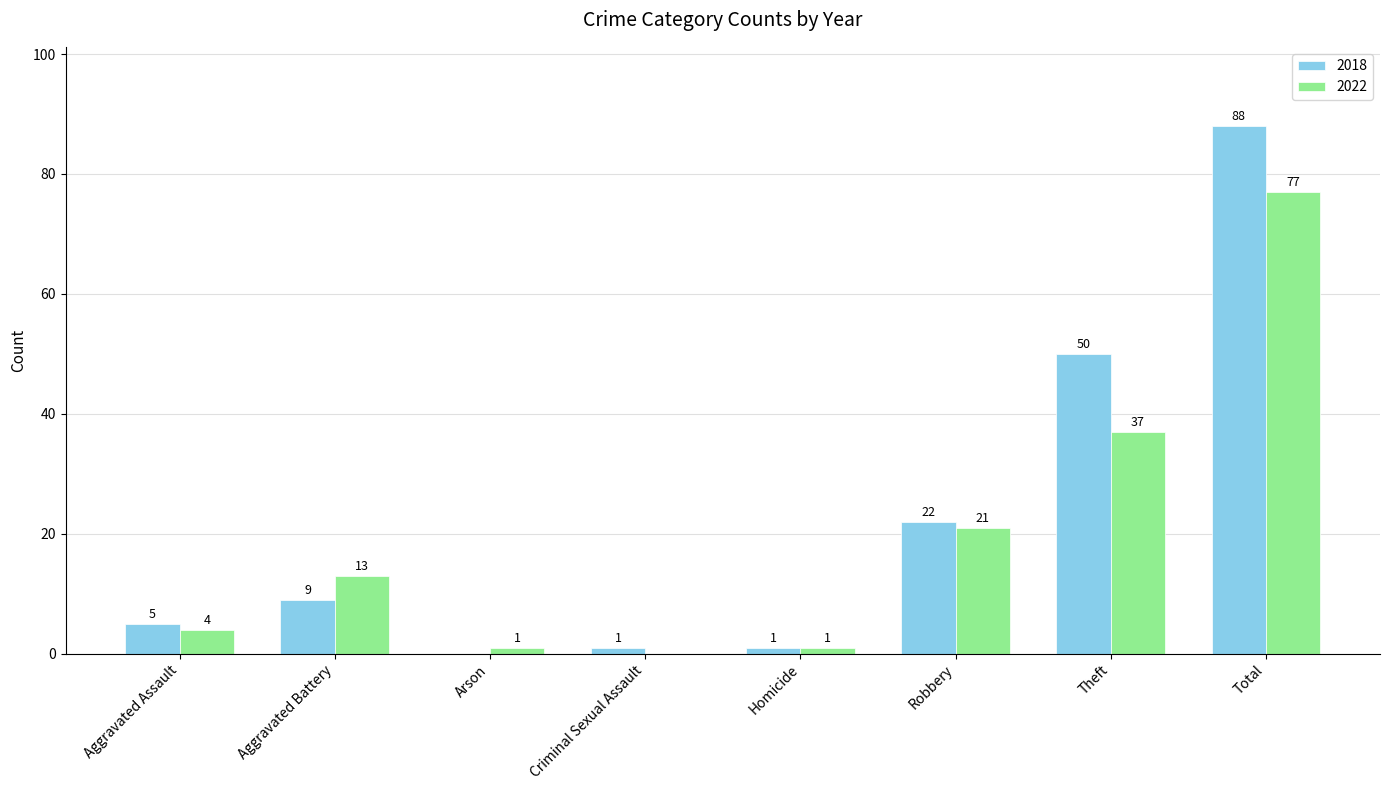

Reading left to right, extract all data points from this chart.

2018: 5	9	0	1	1	22	50	88
2022: 4	13	1	0	1	21	37	77